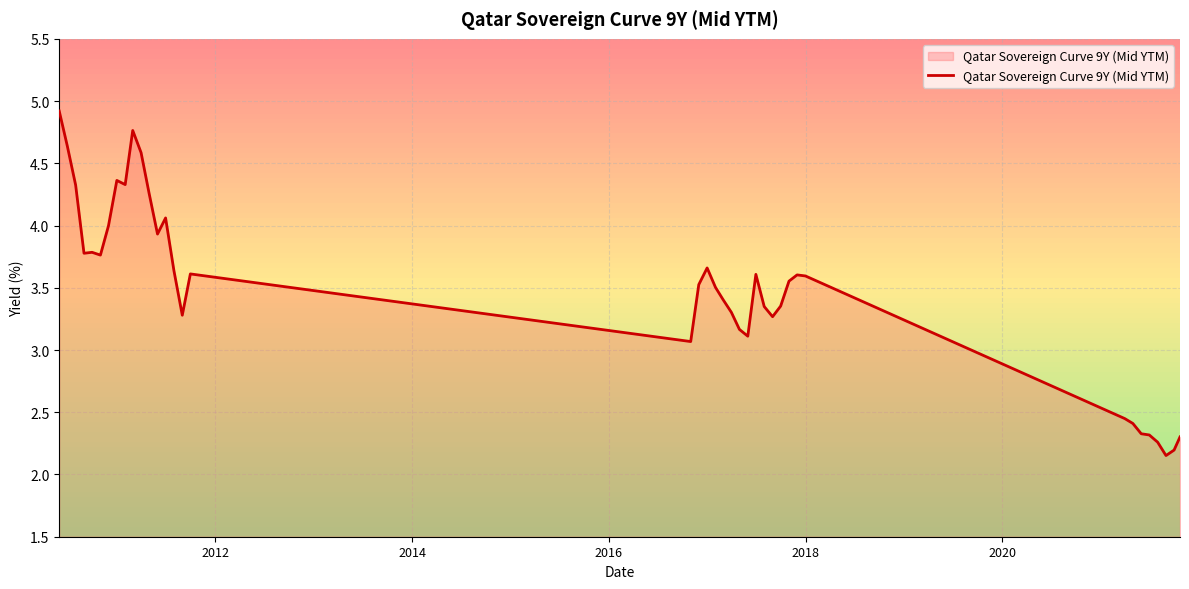

What is the difference between the maximum and minimum values?

2.8